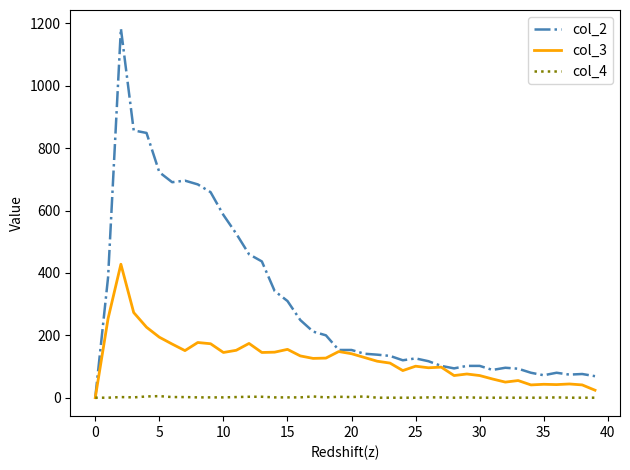

Which series has the largest range (max minus min)?

col_2